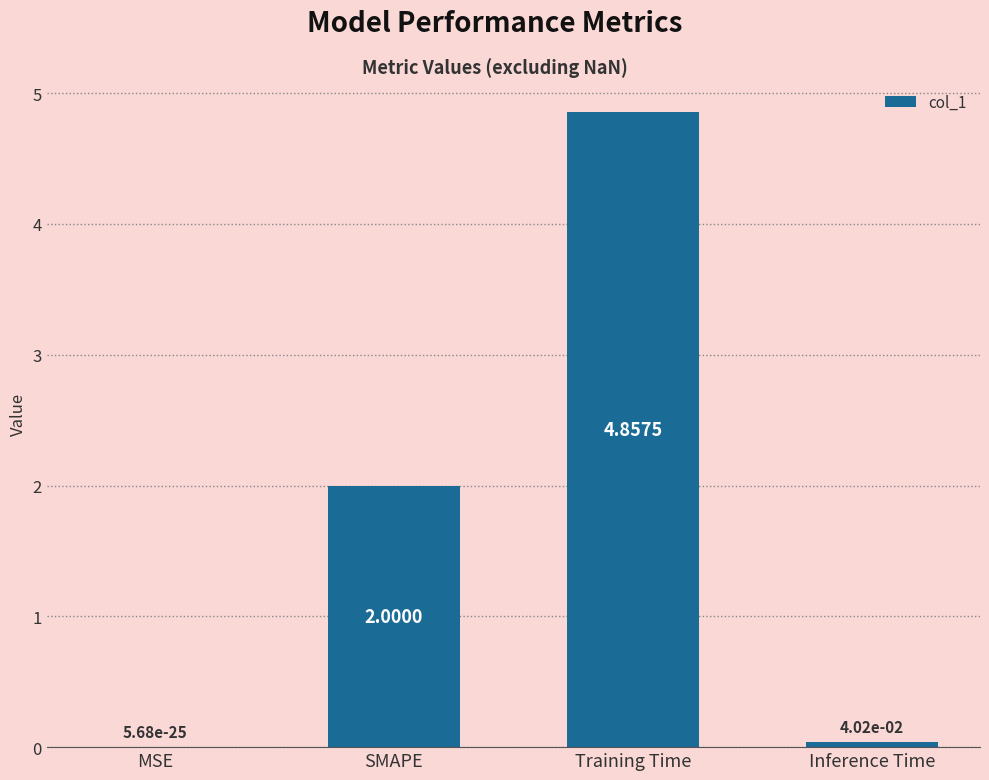

Where is the data nearest to the value 2?

SMAPE